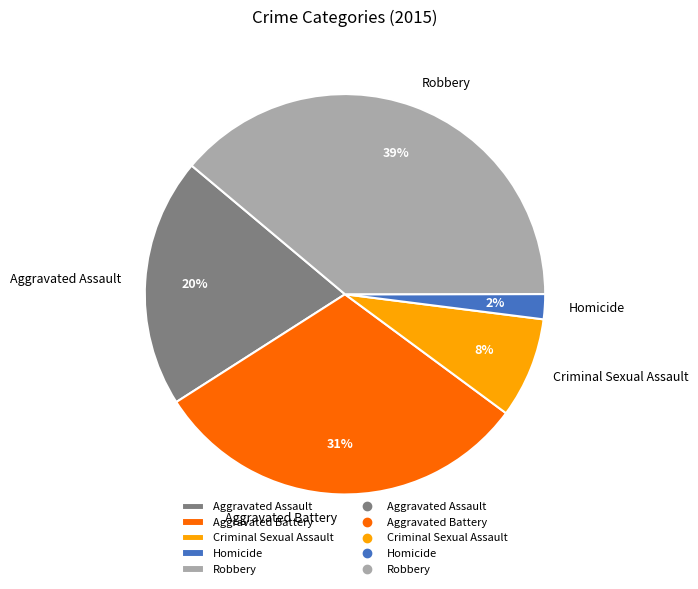

What percentage is the Homicide slice, to the nearest percent?

2%